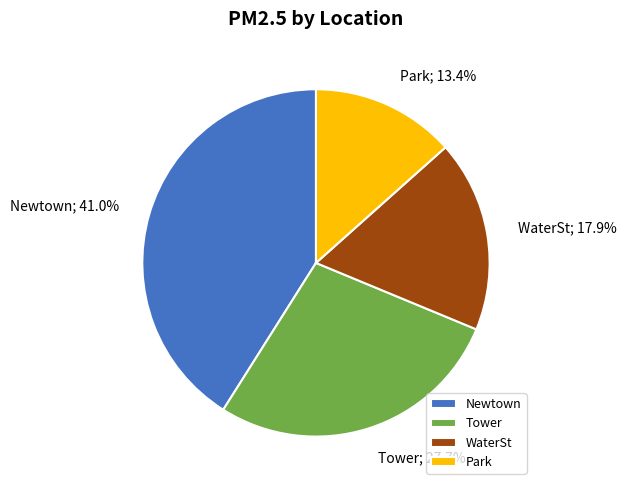

Approximately how many times larger is the value at WaterSt compared to Tower?

0.6